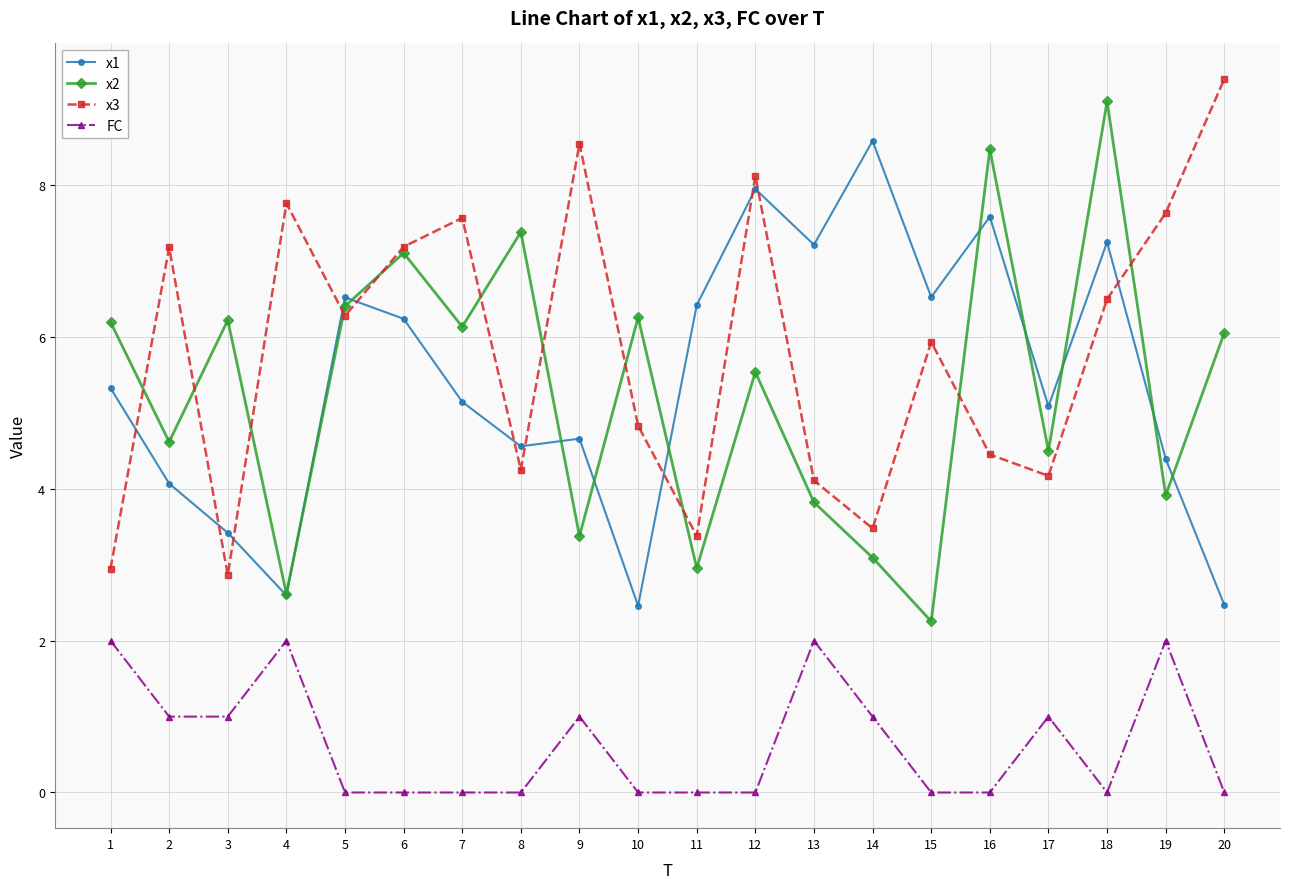

Rank the series by their maximum value, from highest to lowest.

x3, x2, x1, FC